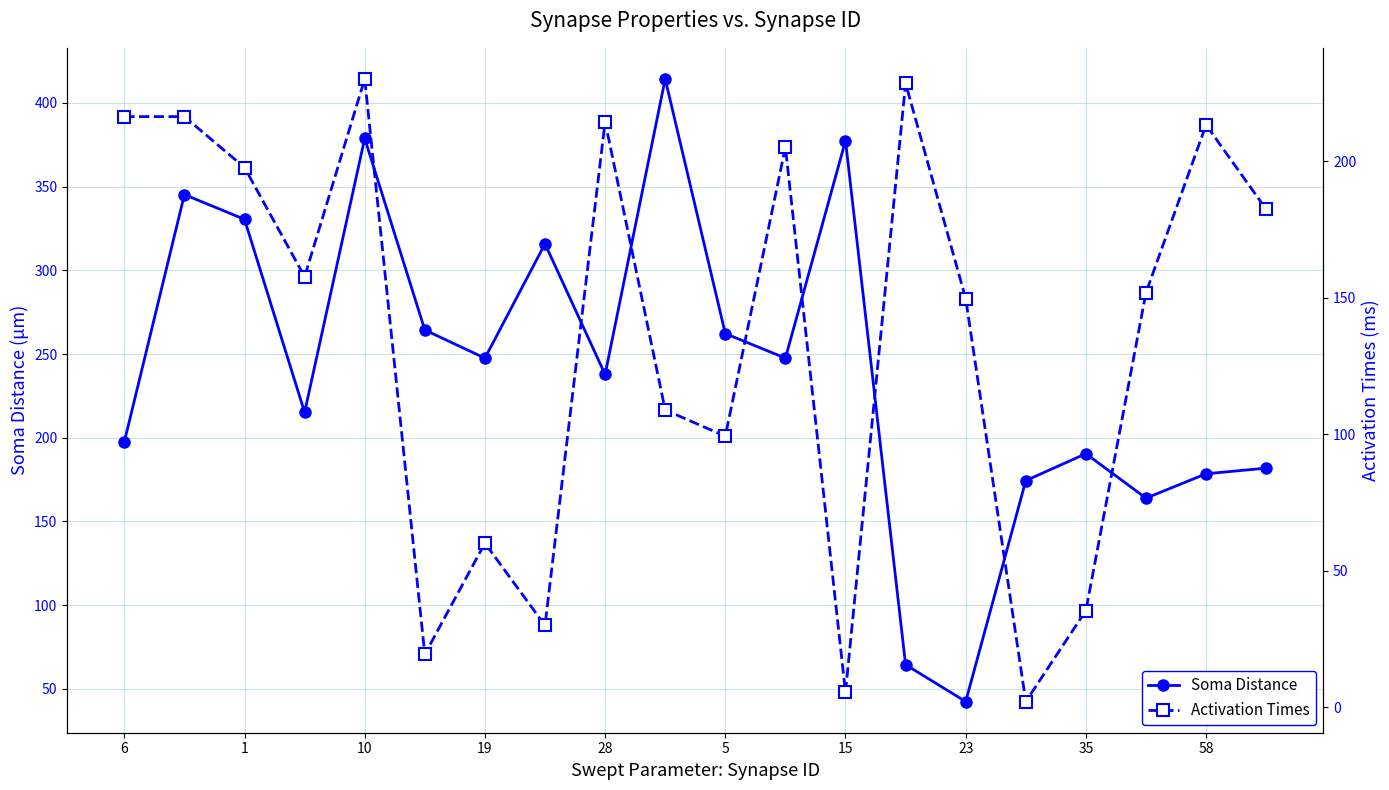

The value of Soma Distance at 11 is 387.5. True or false?

False